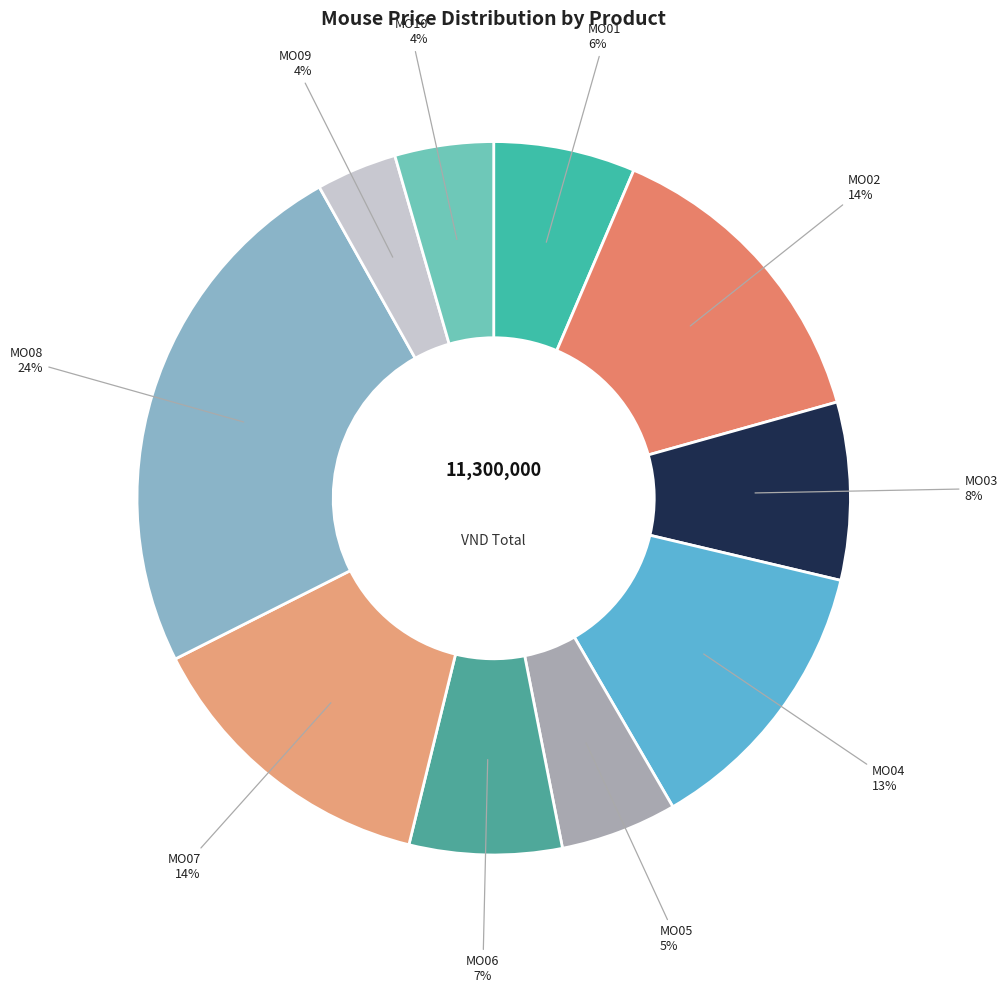

How many slices are in this pie chart?

10